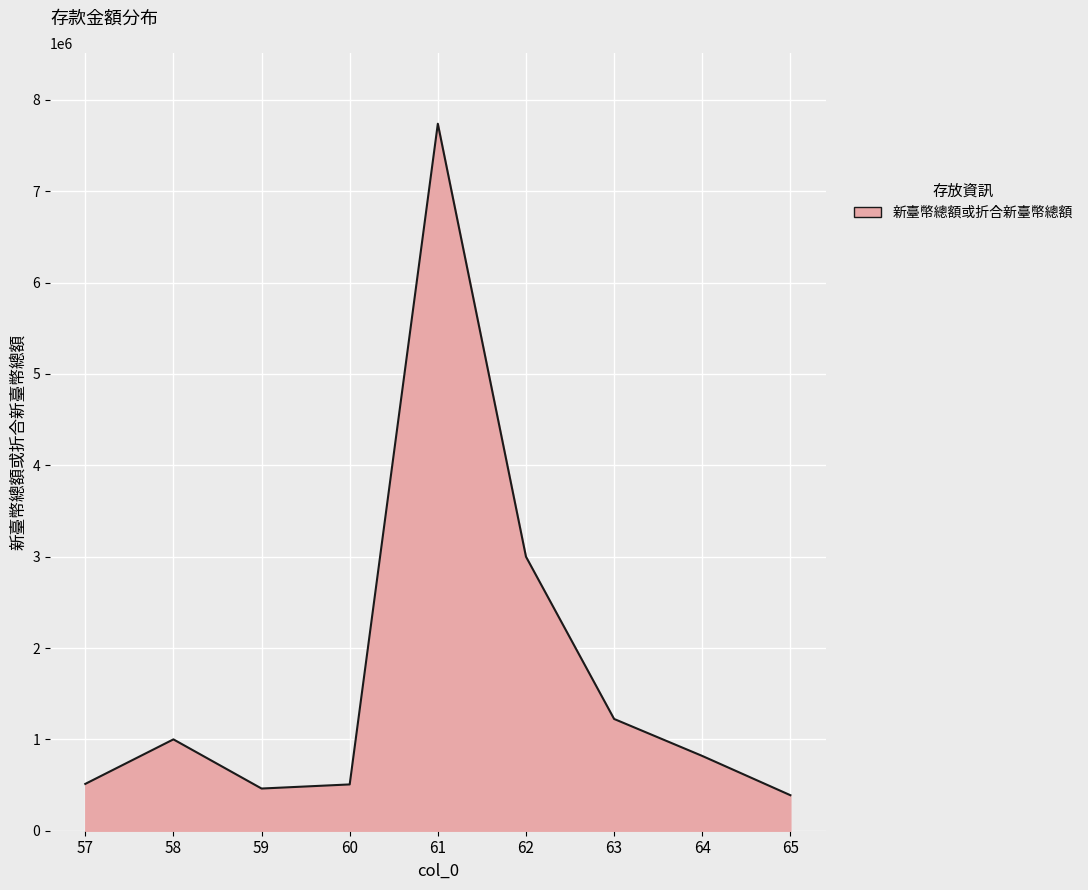

How many interior local peaks (higher than both neighbors) does the data have?

2